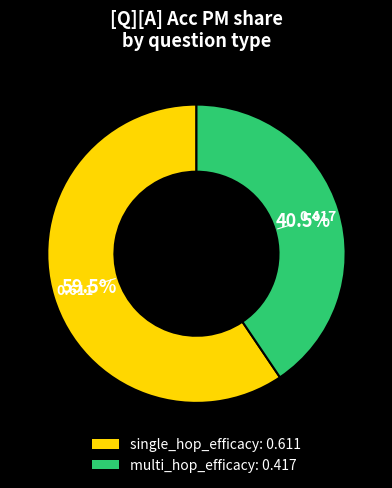

Which slice represents more than half of the pie?

single_hop_efficacy